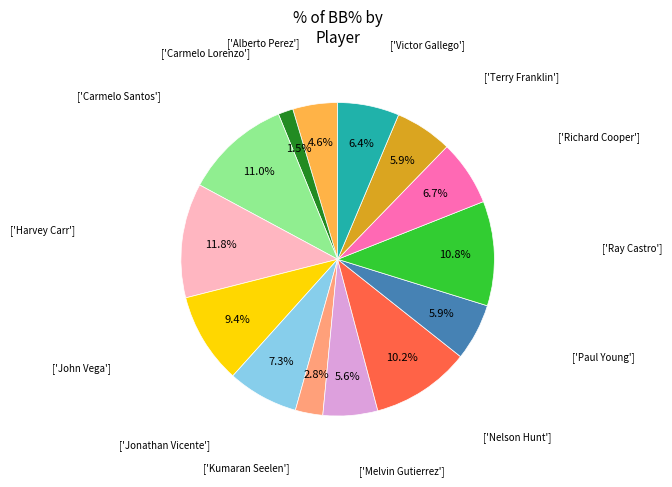

Is there any slice that represents more than half of the pie?

No